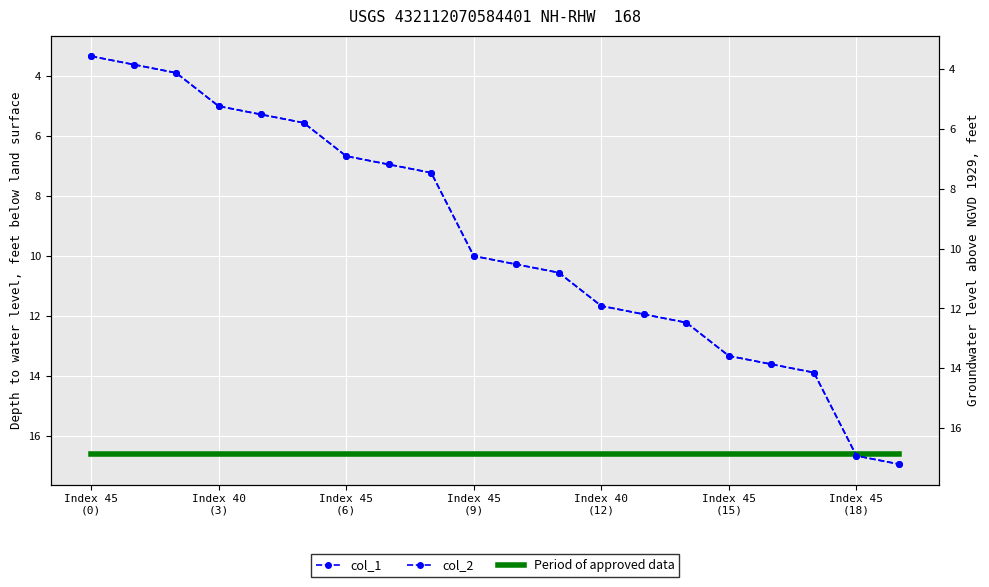

What position from the left is Index 45
(0)?

1